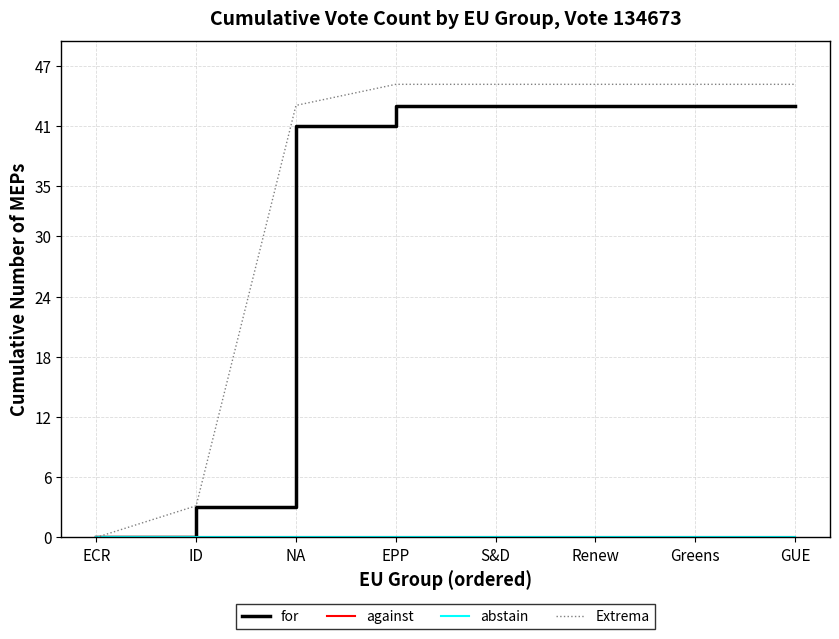

What is the maximum value shown in the chart?

45.1